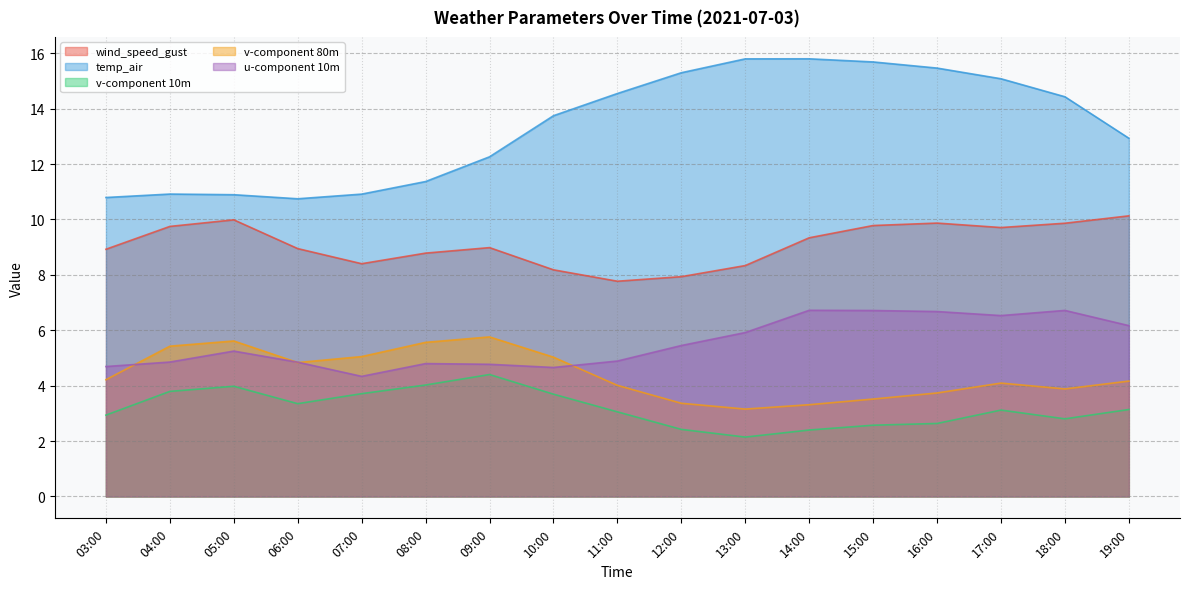

What is the smallest value displayed?

2.1